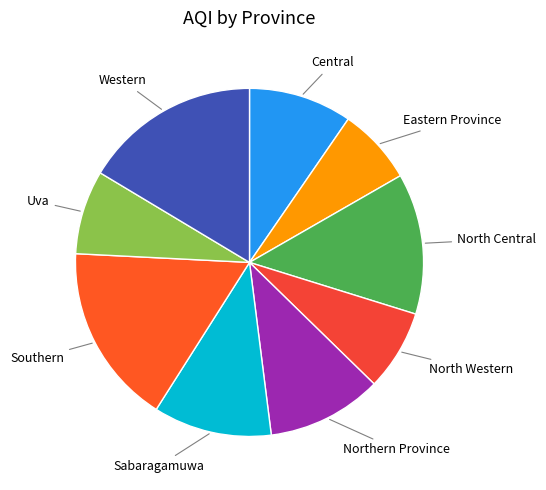

How many slices are in this pie chart?

9